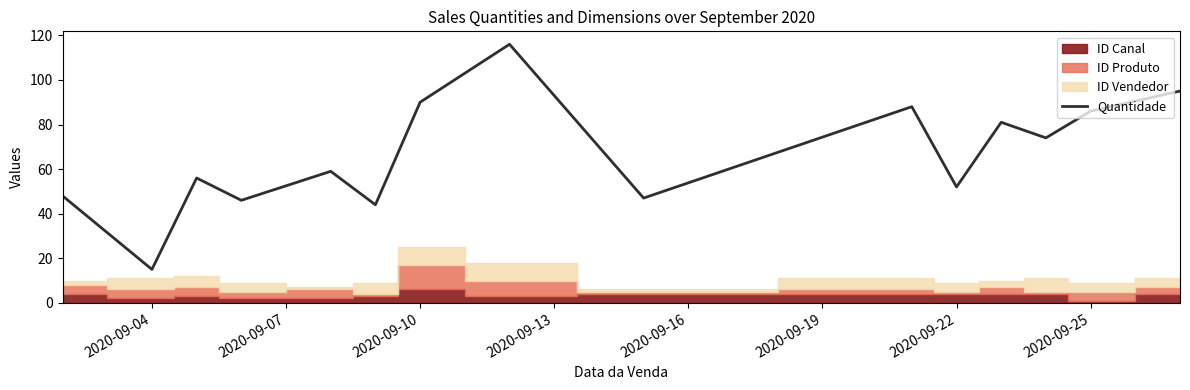

The Quantidade series shows 52 at 2020-09-22. True or false?

True